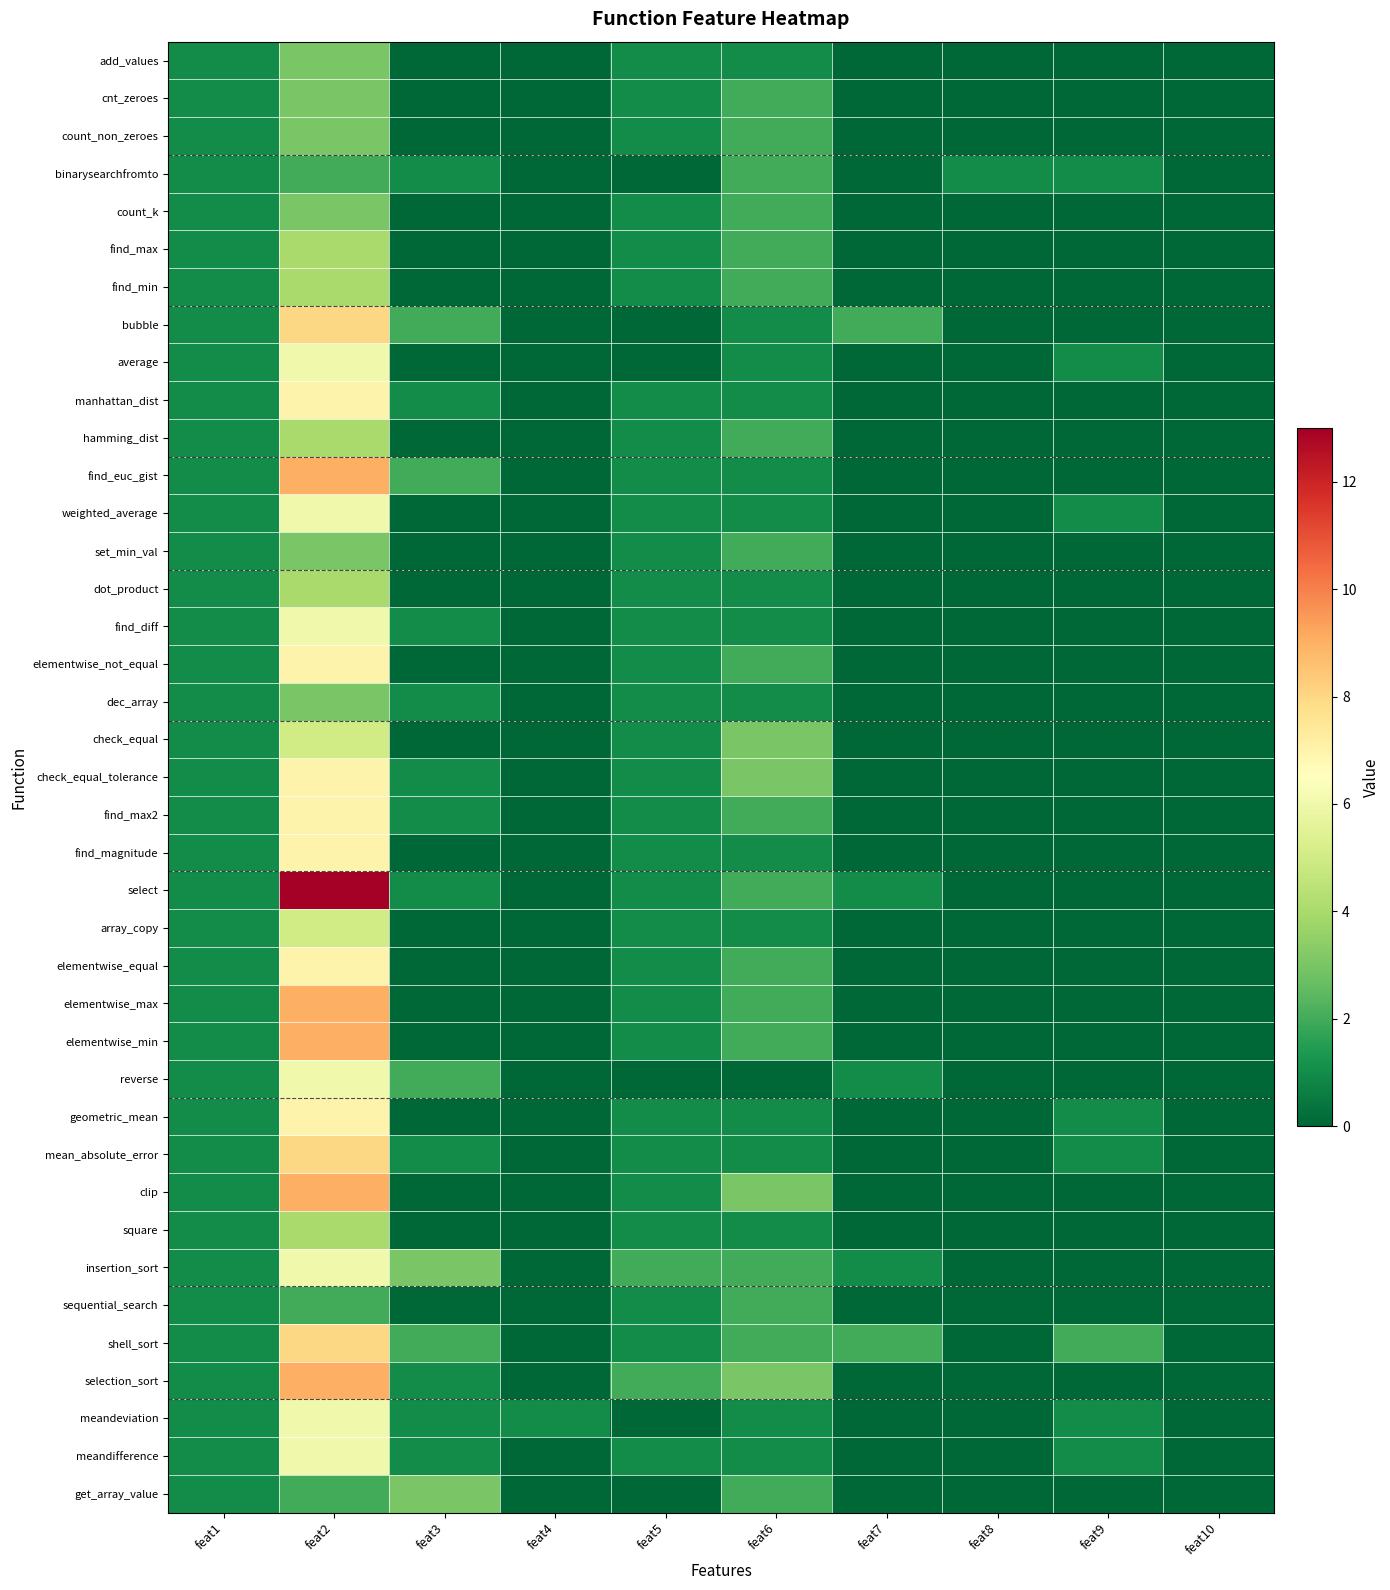

Reading left to right, what are all the values shown in this chart?

add_values: feat1=1	feat2=3	feat3=0	feat4=0	feat5=1	feat6=1	feat7=0	feat8=0	feat9=0	feat10=0
cnt_zeroes: feat1=1	feat2=3	feat3=0	feat4=0	feat5=1	feat6=2	feat7=0	feat8=0	feat9=0	feat10=0
count_non_zeroes: feat1=1	feat2=3	feat3=0	feat4=0	feat5=1	feat6=2	feat7=0	feat8=0	feat9=0	feat10=0
binarysearchfromto: feat1=1	feat2=2	feat3=1	feat4=0	feat5=0	feat6=2	feat7=0	feat8=1	feat9=1	feat10=0
count_k: feat1=1	feat2=3	feat3=0	feat4=0	feat5=1	feat6=2	feat7=0	feat8=0	feat9=0	feat10=0
find_max: feat1=1	feat2=4	feat3=0	feat4=0	feat5=1	feat6=2	feat7=0	feat8=0	feat9=0	feat10=0
find_min: feat1=1	feat2=4	feat3=0	feat4=0	feat5=1	feat6=2	feat7=0	feat8=0	feat9=0	feat10=0
bubble: feat1=1	feat2=8	feat3=2	feat4=0	feat5=0	feat6=1	feat7=2	feat8=0	feat9=0	feat10=0
average: feat1=1	feat2=6	feat3=0	feat4=0	feat5=0	feat6=1	feat7=0	feat8=0	feat9=1	feat10=0
manhattan_dist: feat1=1	feat2=7	feat3=1	feat4=0	feat5=1	feat6=1	feat7=0	feat8=0	feat9=0	feat10=0
hamming_dist: feat1=1	feat2=4	feat3=0	feat4=0	feat5=1	feat6=2	feat7=0	feat8=0	feat9=0	feat10=0
find_euc_gist: feat1=1	feat2=9	feat3=2	feat4=0	feat5=1	feat6=1	feat7=0	feat8=0	feat9=0	feat10=0
weighted_average: feat1=1	feat2=6	feat3=0	feat4=0	feat5=1	feat6=1	feat7=0	feat8=0	feat9=1	feat10=0
set_min_val: feat1=1	feat2=3	feat3=0	feat4=0	feat5=1	feat6=2	feat7=0	feat8=0	feat9=0	feat10=0
dot_product: feat1=1	feat2=4	feat3=0	feat4=0	feat5=1	feat6=1	feat7=0	feat8=0	feat9=0	feat10=0
find_diff: feat1=1	feat2=6	feat3=1	feat4=0	feat5=1	feat6=1	feat7=0	feat8=0	feat9=0	feat10=0
elementwise_not_equal: feat1=1	feat2=7	feat3=0	feat4=0	feat5=1	feat6=2	feat7=0	feat8=0	feat9=0	feat10=0
dec_array: feat1=1	feat2=3	feat3=1	feat4=0	feat5=1	feat6=1	feat7=0	feat8=0	feat9=0	feat10=0
check_equal: feat1=1	feat2=5	feat3=0	feat4=0	feat5=1	feat6=3	feat7=0	feat8=0	feat9=0	feat10=0
check_equal_tolerance: feat1=1	feat2=7	feat3=1	feat4=0	feat5=1	feat6=3	feat7=0	feat8=0	feat9=0	feat10=0
find_max2: feat1=1	feat2=7	feat3=1	feat4=0	feat5=1	feat6=2	feat7=0	feat8=0	feat9=0	feat10=0
find_magnitude: feat1=1	feat2=7	feat3=0	feat4=0	feat5=1	feat6=1	feat7=0	feat8=0	feat9=0	feat10=0
select: feat1=1	feat2=13	feat3=1	feat4=0	feat5=1	feat6=2	feat7=1	feat8=0	feat9=0	feat10=0
array_copy: feat1=1	feat2=5	feat3=0	feat4=0	feat5=1	feat6=1	feat7=0	feat8=0	feat9=0	feat10=0
elementwise_equal: feat1=1	feat2=7	feat3=0	feat4=0	feat5=1	feat6=2	feat7=0	feat8=0	feat9=0	feat10=0
elementwise_max: feat1=1	feat2=9	feat3=0	feat4=0	feat5=1	feat6=2	feat7=0	feat8=0	feat9=0	feat10=0
elementwise_min: feat1=1	feat2=9	feat3=0	feat4=0	feat5=1	feat6=2	feat7=0	feat8=0	feat9=0	feat10=0
reverse: feat1=1	feat2=6	feat3=2	feat4=0	feat5=0	feat6=0	feat7=1	feat8=0	feat9=0	feat10=0
geometric_mean: feat1=1	feat2=7	feat3=0	feat4=0	feat5=1	feat6=1	feat7=0	feat8=0	feat9=1	feat10=0
mean_absolute_error: feat1=1	feat2=8	feat3=1	feat4=0	feat5=1	feat6=1	feat7=0	feat8=0	feat9=1	feat10=0
clip: feat1=1	feat2=9	feat3=0	feat4=0	feat5=1	feat6=3	feat7=0	feat8=0	feat9=0	feat10=0
square: feat1=1	feat2=4	feat3=0	feat4=0	feat5=1	feat6=1	feat7=0	feat8=0	feat9=0	feat10=0
insertion_sort: feat1=1	feat2=6	feat3=3	feat4=0	feat5=2	feat6=2	feat7=1	feat8=0	feat9=0	feat10=0
sequential_search: feat1=1	feat2=2	feat3=0	feat4=0	feat5=1	feat6=2	feat7=0	feat8=0	feat9=0	feat10=0
shell_sort: feat1=1	feat2=8	feat3=2	feat4=0	feat5=1	feat6=2	feat7=2	feat8=0	feat9=2	feat10=0
selection_sort: feat1=1	feat2=9	feat3=1	feat4=0	feat5=2	feat6=3	feat7=0	feat8=0	feat9=0	feat10=0
meandeviation: feat1=1	feat2=6	feat3=1	feat4=1	feat5=0	feat6=1	feat7=0	feat8=0	feat9=1	feat10=0
meandifference: feat1=1	feat2=6	feat3=1	feat4=0	feat5=1	feat6=1	feat7=0	feat8=0	feat9=1	feat10=0
get_array_value: feat1=1	feat2=2	feat3=3	feat4=0	feat5=0	feat6=2	feat7=0	feat8=0	feat9=0	feat10=0